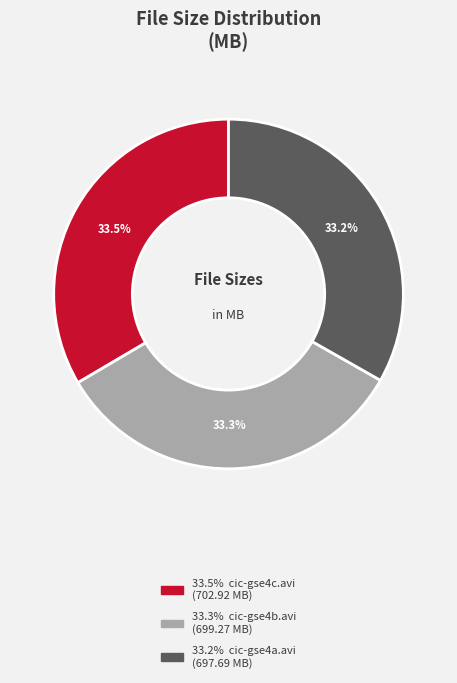

Is there a majority slice in this chart?

No